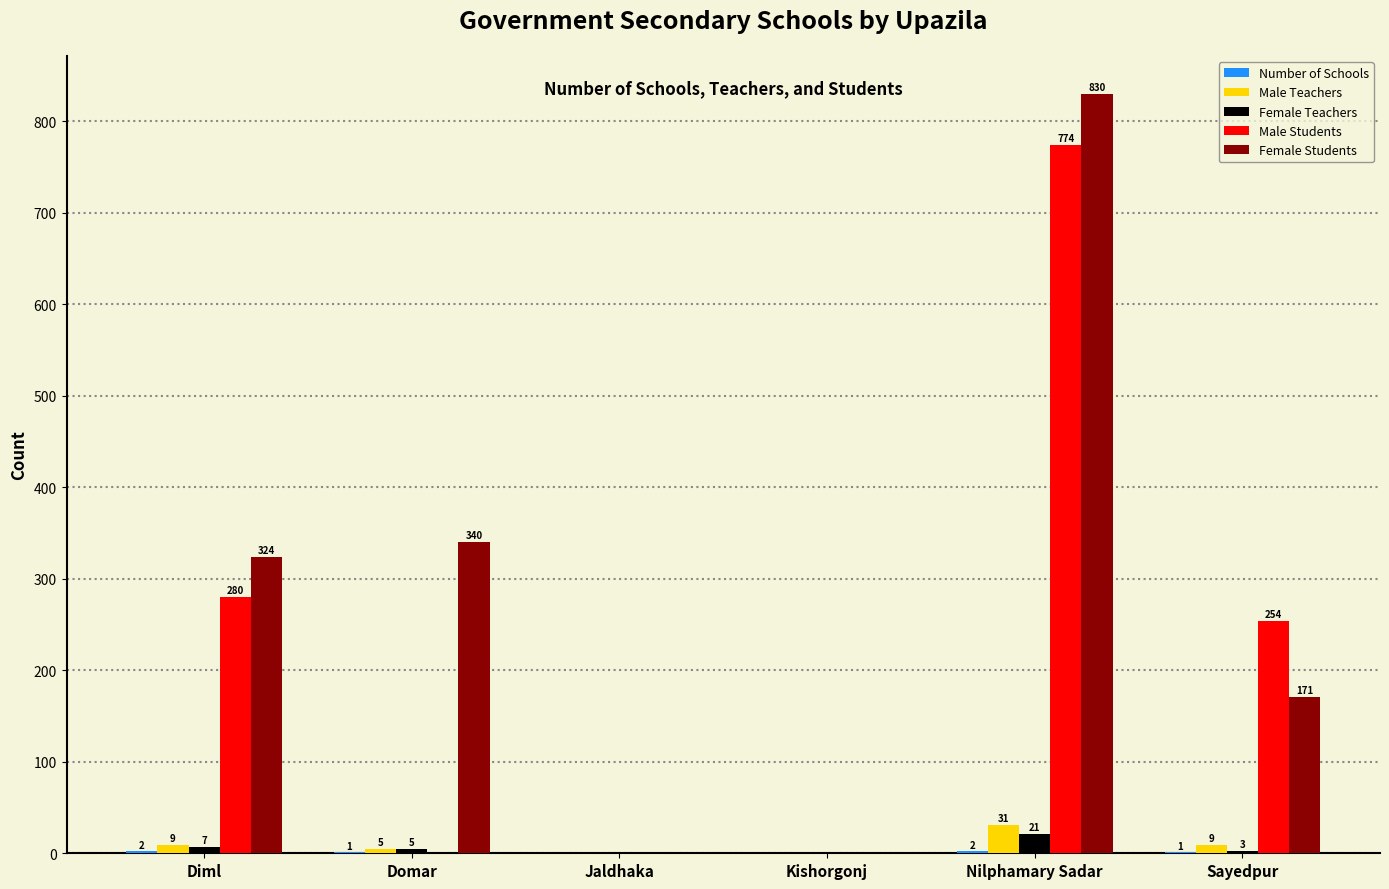

Which series has the largest total across all categories?

Female Students